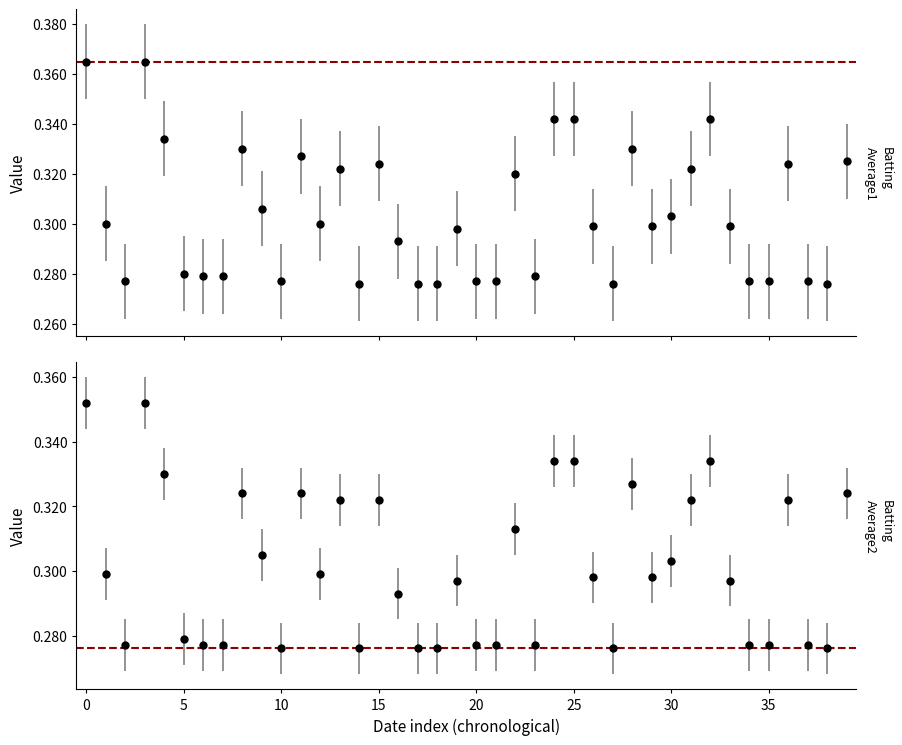

Reading left to right, transcribe all the data shown in this chart.

Batting Average1: 0.4	0.3	0.3	0.4	0.3	0.3	0.3	0.3	0.3	0.3	0.3	0.3	0.3	0.3	0.3	0.3	0.3	0.3	0.3	0.3	0.3	0.3	0.3	0.3	0.3	0.3	0.3	0.3	0.3	0.3	0.3	0.3	0.3	0.3	0.3	0.3	0.3	0.3	0.3	0.3
Batting Average2: 0.4	0.3	0.3	0.4	0.3	0.3	0.3	0.3	0.3	0.3	0.3	0.3	0.3	0.3	0.3	0.3	0.3	0.3	0.3	0.3	0.3	0.3	0.3	0.3	0.3	0.3	0.3	0.3	0.3	0.3	0.3	0.3	0.3	0.3	0.3	0.3	0.3	0.3	0.3	0.3